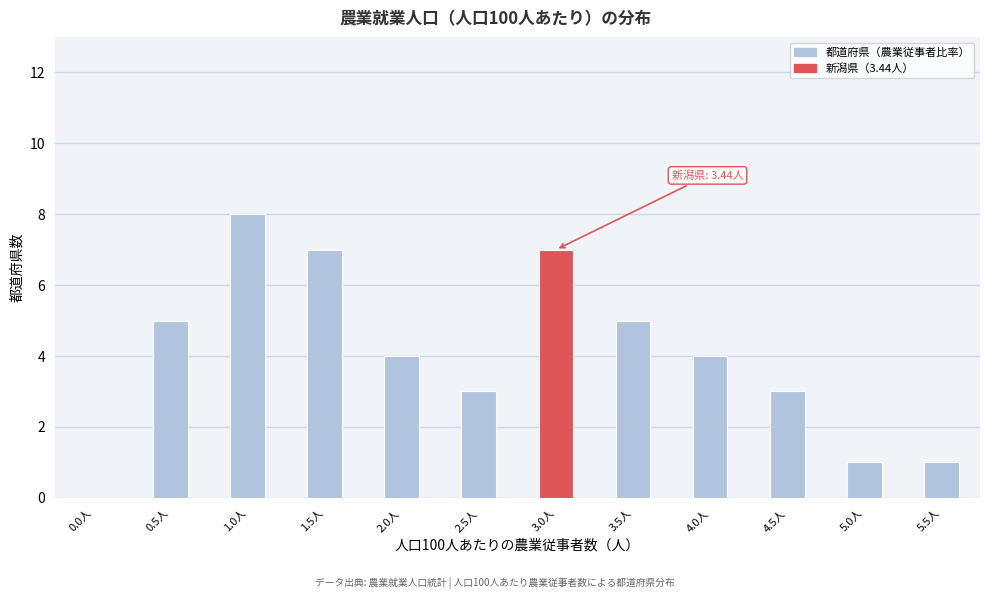

Reading right to left, extract all data points from this chart.

5.5人=1	5.0人=1	4.5人=3	4.0人=4	3.5人=5	3.0人=7	2.5人=3	2.0人=4	1.5人=7	1.0人=8	0.5人=5	0.0人=0